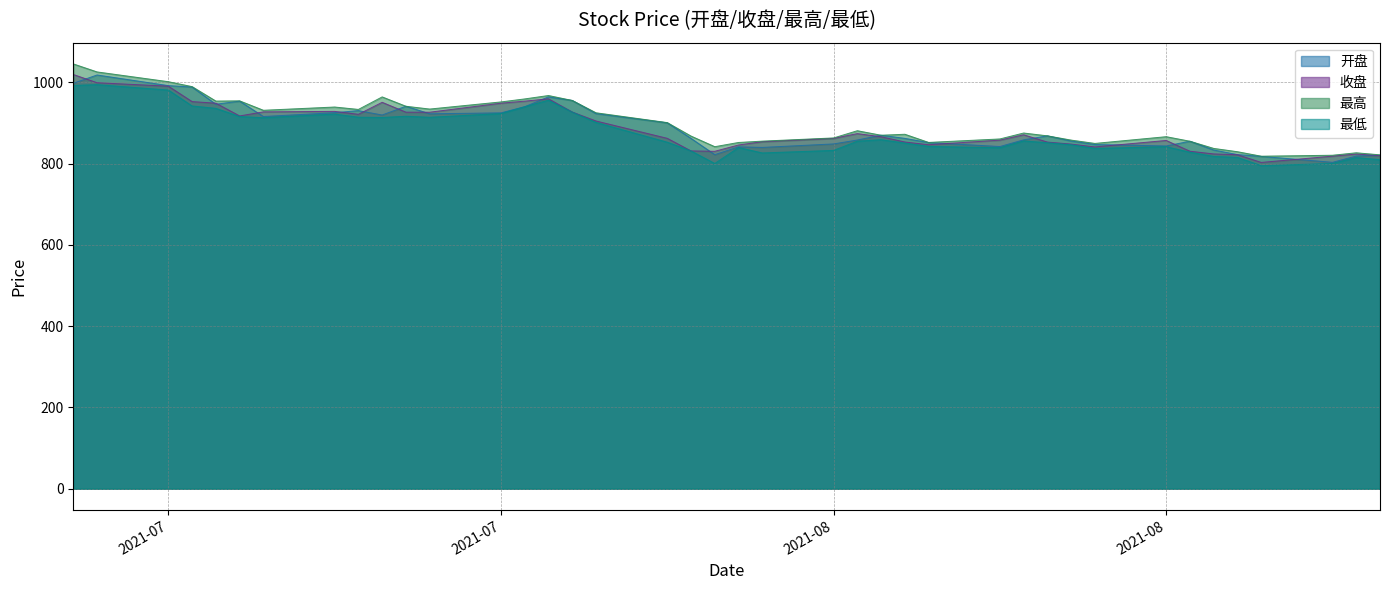

Which category has the lowest value across all series?

2021-08-20